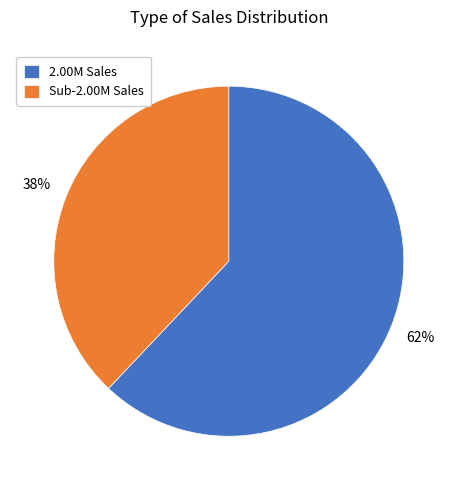

Approximately how many times larger is the value at Sub-2.00M Sales compared to 2.00M Sales?

0.6